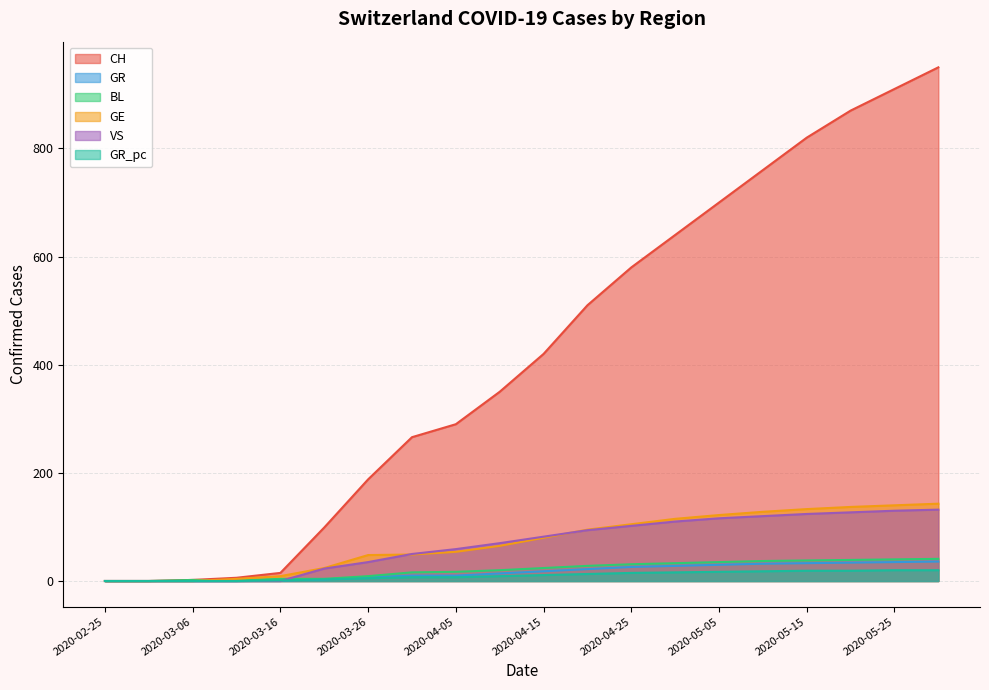

What is the greatest value displayed?

950